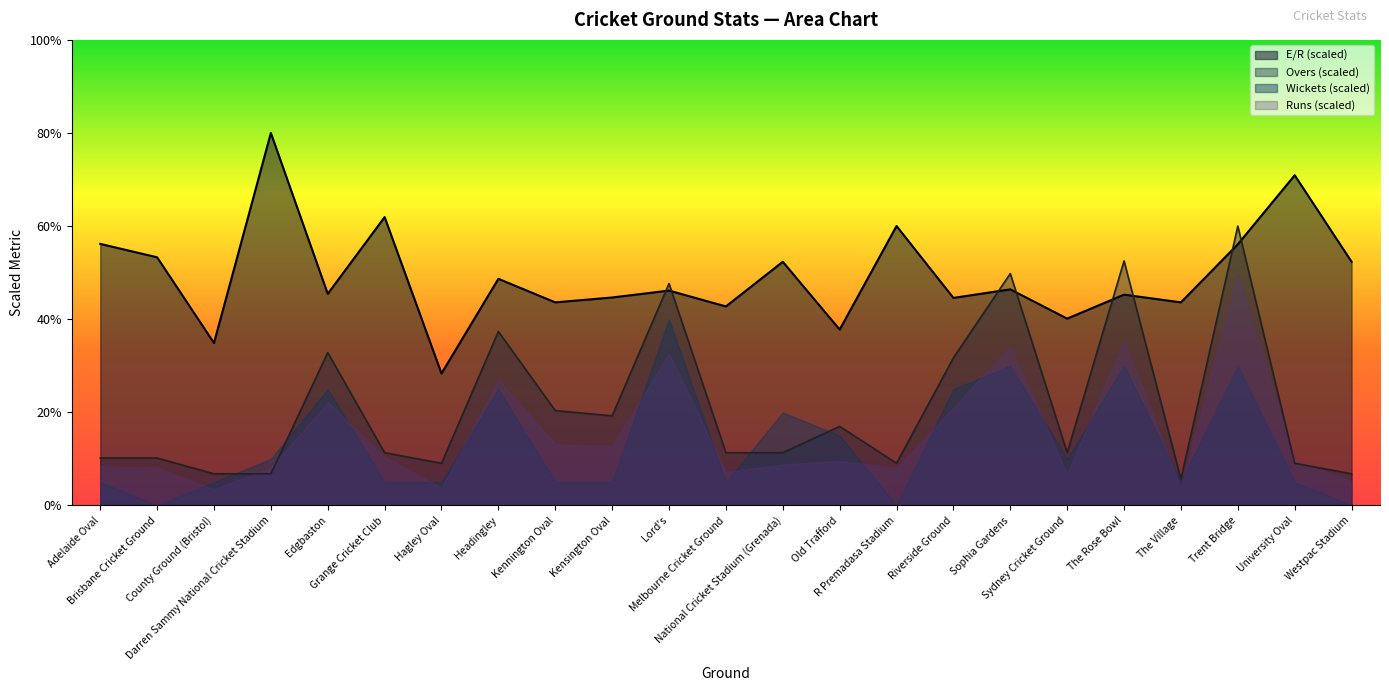

At which category does E/R reach its first local peak?

Darren Sammy National Cricket Stadium